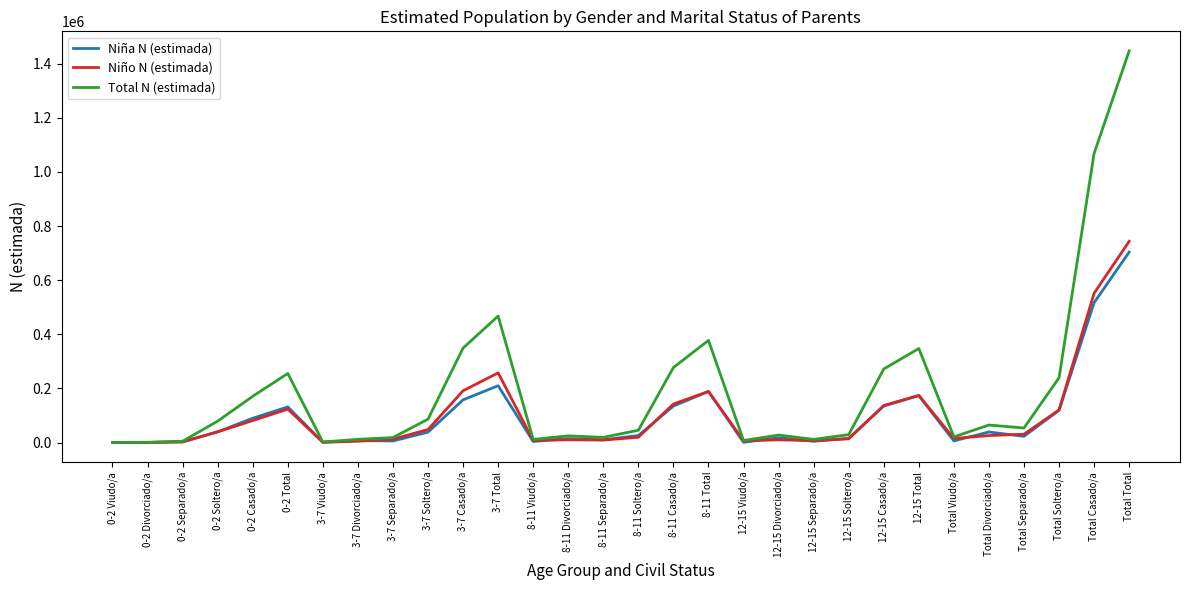

Which series has the largest range (max minus min)?

Total N (estimada)